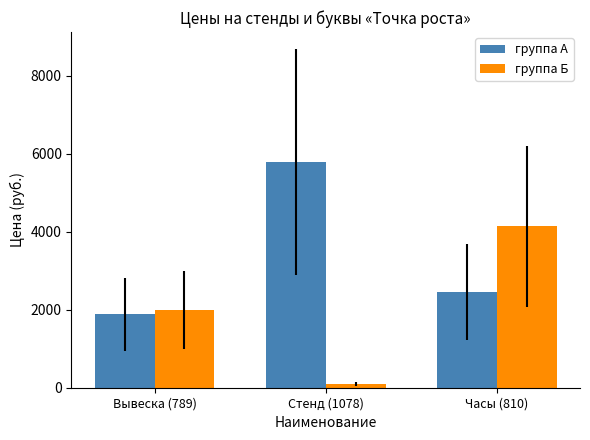

What is the sum of the группа Б values at Стенд (1078) and Часы (810)?

4240